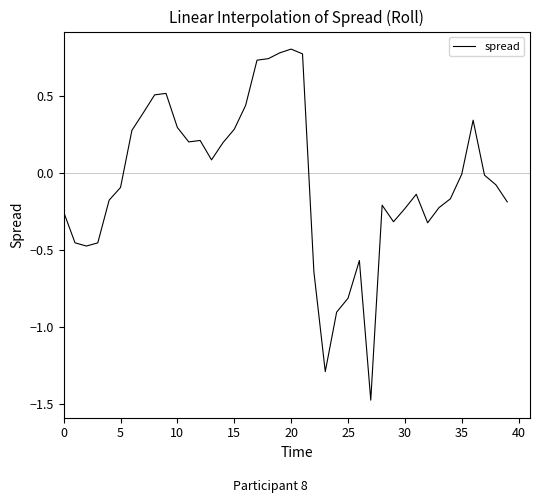

What is the difference between the maximum and minimum values?

2.3